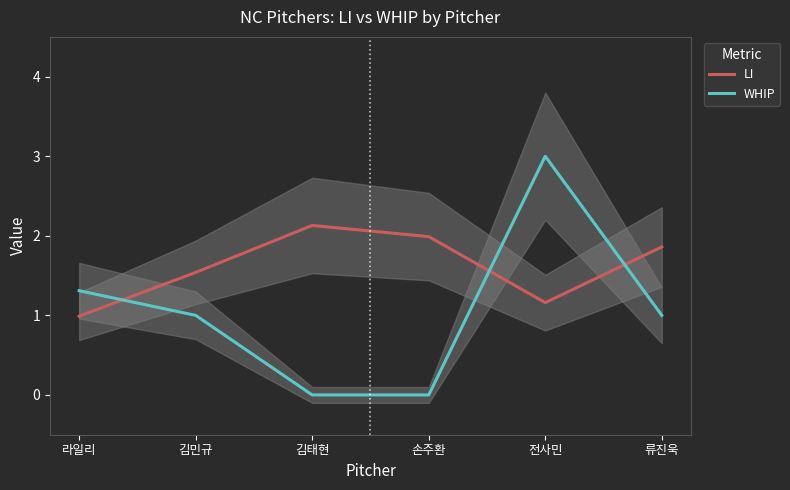

Which category has the lowest value across all series?

김태현